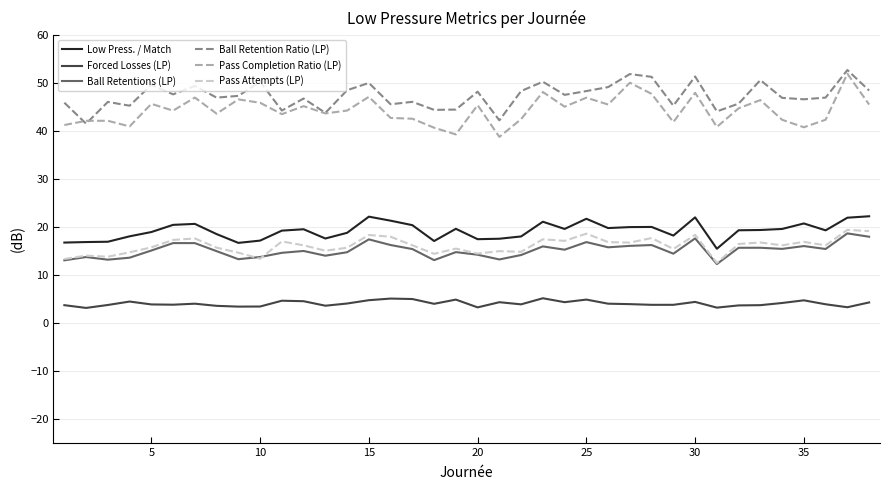

What is the minimum value shown in the chart?

3.1